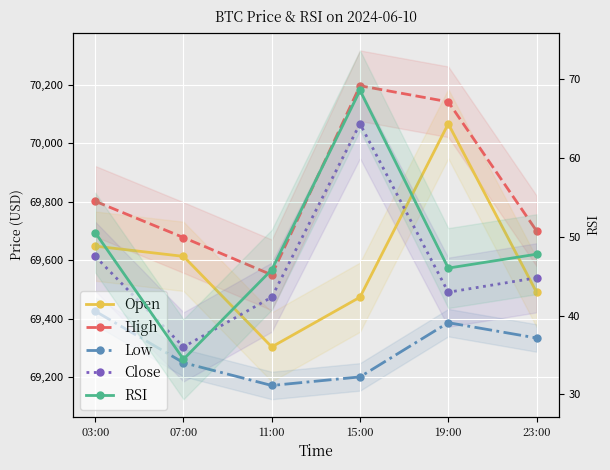

What is the value of the High point at the 5th from the left?

70141.1